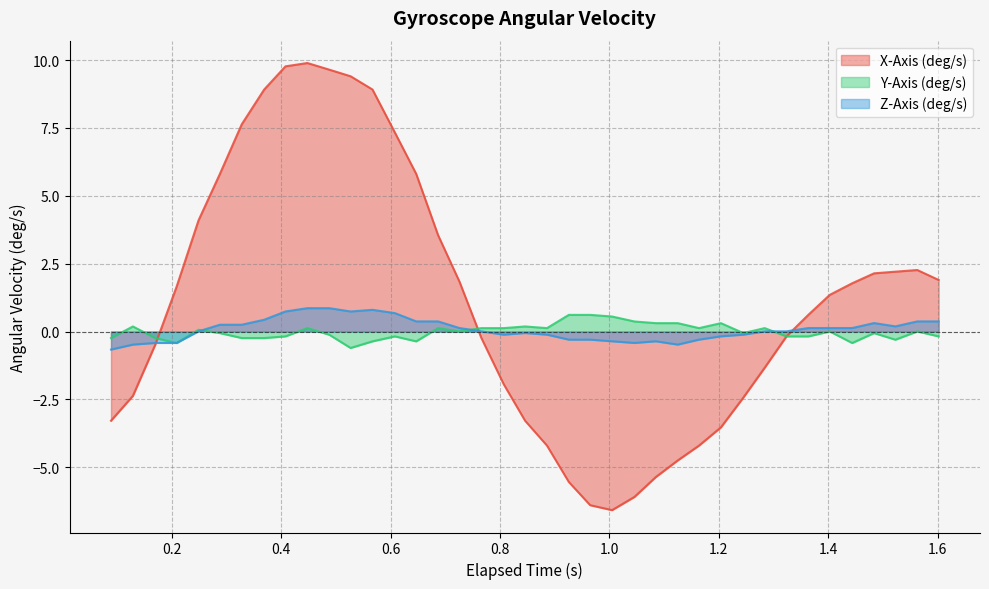

Which series has the largest total across all categories?

X-Axis (deg/s)